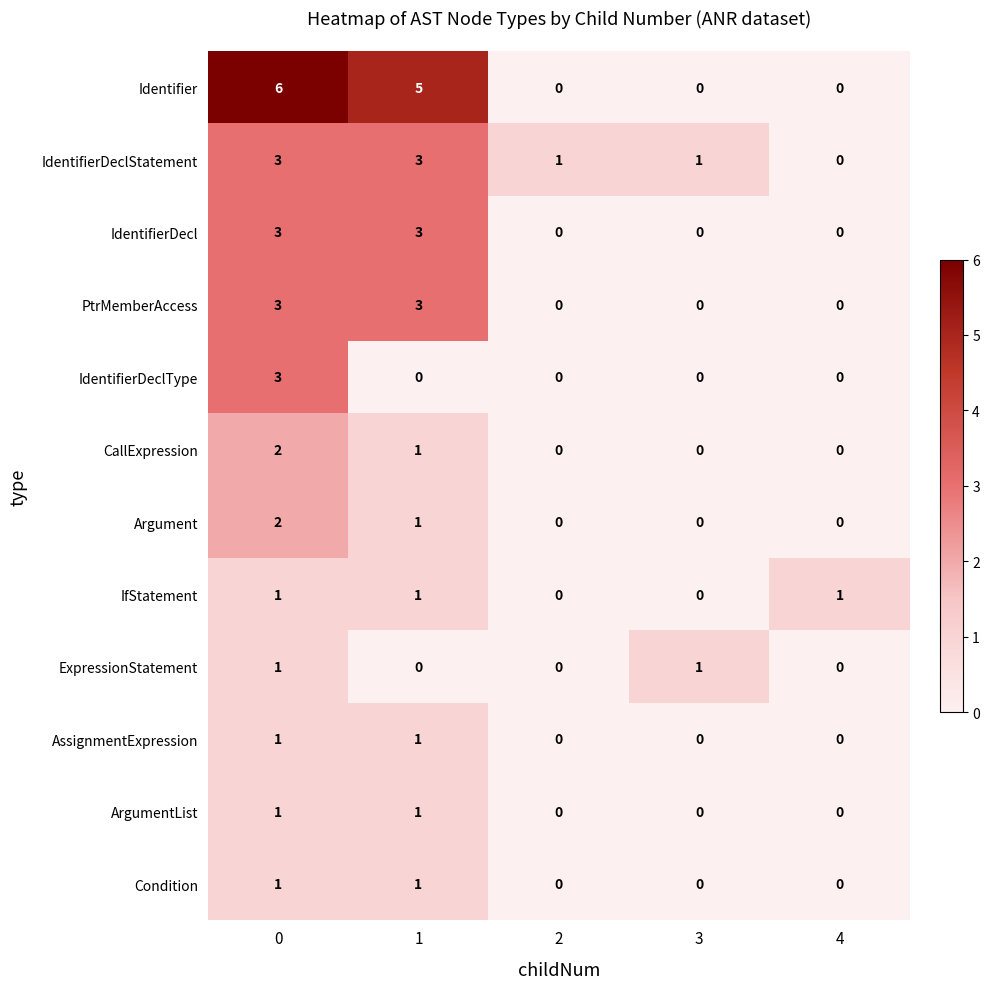

How many IdentifierDecl values are between 0 and 3?

5